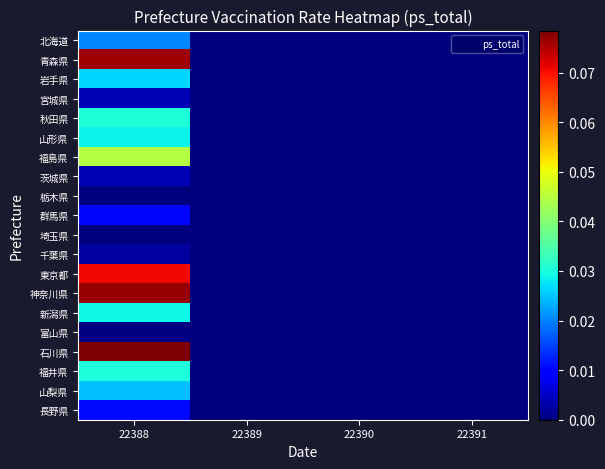

How many distinct data groups are displayed?

20